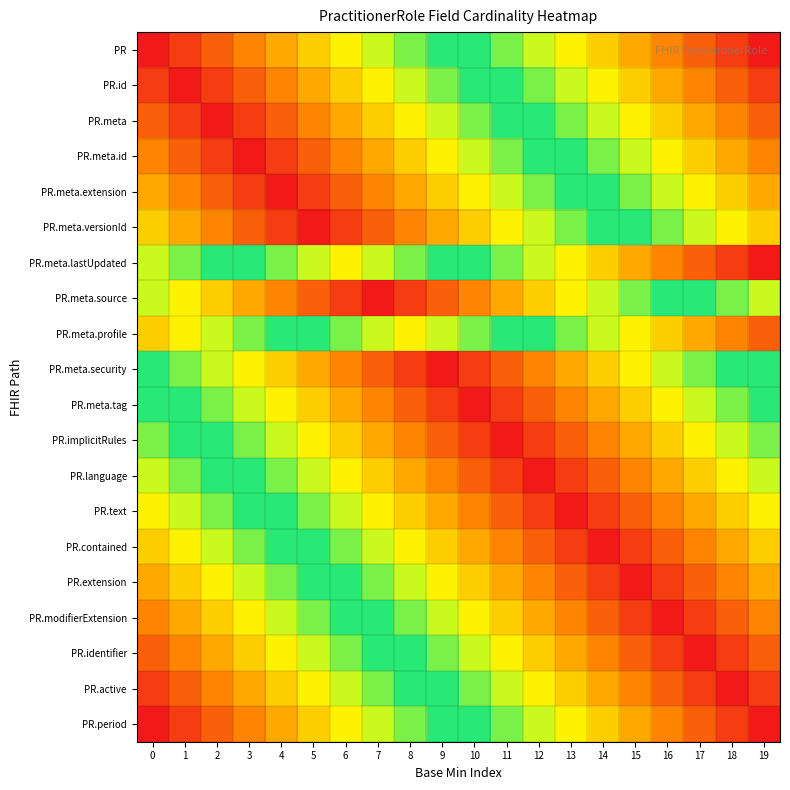

Reading right to left, what are all the values shown in this chart?

PR: 19=1.0	18=0.9	17=0.9	16=0.8	15=0.8	14=0.7	13=0.7	12=0.6	11=0.6	10=0.5	9=0.5	8=0.4	7=0.4	6=0.3	5=0.3	4=0.2	3=0.2	2=0.1	1=0.1	0=0.0
PR.id: 19=0.9	18=0.9	17=0.8	16=0.8	15=0.7	14=0.7	13=0.6	12=0.6	11=0.5	10=0.5	9=0.4	8=0.4	7=0.3	6=0.3	5=0.2	4=0.2	3=0.1	2=0.1	1=0.0	0=0.1
PR.meta: 19=0.9	18=0.8	17=0.8	16=0.7	15=0.7	14=0.6	13=0.6	12=0.5	11=0.5	10=0.4	9=0.4	8=0.3	7=0.3	6=0.2	5=0.2	4=0.1	3=0.1	2=0.0	1=0.1	0=0.1
PR.meta.id: 19=0.8	18=0.8	17=0.7	16=0.7	15=0.6	14=0.6	13=0.5	12=0.5	11=0.4	10=0.4	9=0.3	8=0.3	7=0.2	6=0.2	5=0.1	4=0.1	3=0.0	2=0.1	1=0.1	0=0.2
PR.meta.extension: 19=0.8	18=0.7	17=0.7	16=0.6	15=0.6	14=0.5	13=0.5	12=0.4	11=0.4	10=0.3	9=0.3	8=0.2	7=0.2	6=0.1	5=0.1	4=0.0	3=0.1	2=0.1	1=0.2	0=0.2
PR.meta.versionId: 19=0.7	18=0.7	17=0.6	16=0.6	15=0.5	14=0.5	13=0.4	12=0.4	11=0.3	10=0.3	9=0.2	8=0.2	7=0.1	6=0.1	5=0.0	4=0.1	3=0.1	2=0.2	1=0.2	0=0.3
PR.meta.lastUpdated: 19=1.0	18=0.9	17=0.9	16=0.8	15=0.8	14=0.7	13=0.7	12=0.6	11=0.6	10=0.5	9=0.5	8=0.4	7=0.4	6=0.3	5=0.4	4=0.4	3=0.5	2=0.5	1=0.6	0=0.6
PR.meta.source: 19=0.6	18=0.6	17=0.5	16=0.5	15=0.4	14=0.4	13=0.3	12=0.3	11=0.2	10=0.2	9=0.1	8=0.1	7=0.0	6=0.1	5=0.1	4=0.2	3=0.2	2=0.3	1=0.3	0=0.4
PR.meta.profile: 19=0.9	18=0.8	17=0.8	16=0.7	15=0.7	14=0.6	13=0.6	12=0.5	11=0.5	10=0.4	9=0.4	8=0.3	7=0.4	6=0.4	5=0.5	4=0.5	3=0.6	2=0.6	1=0.7	0=0.7
PR.meta.security: 19=0.5	18=0.5	17=0.4	16=0.4	15=0.3	14=0.3	13=0.2	12=0.2	11=0.1	10=0.1	9=0.0	8=0.1	7=0.1	6=0.2	5=0.2	4=0.3	3=0.3	2=0.4	1=0.4	0=0.5
PR.meta.tag: 19=0.5	18=0.4	17=0.4	16=0.3	15=0.3	14=0.2	13=0.2	12=0.1	11=0.1	10=0.0	9=0.1	8=0.1	7=0.2	6=0.2	5=0.3	4=0.3	3=0.4	2=0.4	1=0.5	0=0.5
PR.implicitRules: 19=0.4	18=0.4	17=0.3	16=0.3	15=0.2	14=0.2	13=0.1	12=0.1	11=0.0	10=0.1	9=0.1	8=0.2	7=0.2	6=0.3	5=0.3	4=0.4	3=0.4	2=0.5	1=0.5	0=0.6
PR.language: 19=0.4	18=0.3	17=0.3	16=0.2	15=0.2	14=0.1	13=0.1	12=0.0	11=0.1	10=0.1	9=0.2	8=0.2	7=0.3	6=0.3	5=0.4	4=0.4	3=0.5	2=0.5	1=0.6	0=0.6
PR.text: 19=0.3	18=0.3	17=0.2	16=0.2	15=0.1	14=0.1	13=0.0	12=0.1	11=0.1	10=0.2	9=0.2	8=0.3	7=0.3	6=0.4	5=0.4	4=0.5	3=0.5	2=0.6	1=0.6	0=0.7
PR.contained: 19=0.3	18=0.2	17=0.2	16=0.1	15=0.1	14=0.0	13=0.1	12=0.1	11=0.2	10=0.2	9=0.3	8=0.3	7=0.4	6=0.4	5=0.5	4=0.5	3=0.6	2=0.6	1=0.7	0=0.7
PR.extension: 19=0.2	18=0.2	17=0.1	16=0.1	15=0.0	14=0.1	13=0.1	12=0.2	11=0.2	10=0.3	9=0.3	8=0.4	7=0.4	6=0.5	5=0.5	4=0.6	3=0.6	2=0.7	1=0.7	0=0.8
PR.modifierExtension: 19=0.2	18=0.1	17=0.1	16=0.0	15=0.1	14=0.1	13=0.2	12=0.2	11=0.3	10=0.3	9=0.4	8=0.4	7=0.5	6=0.5	5=0.6	4=0.6	3=0.7	2=0.7	1=0.8	0=0.8
PR.identifier: 19=0.1	18=0.1	17=0.0	16=0.1	15=0.1	14=0.2	13=0.2	12=0.3	11=0.3	10=0.4	9=0.4	8=0.5	7=0.5	6=0.6	5=0.6	4=0.7	3=0.7	2=0.8	1=0.8	0=0.9
PR.active: 19=0.1	18=0.0	17=0.1	16=0.1	15=0.2	14=0.2	13=0.3	12=0.3	11=0.4	10=0.4	9=0.5	8=0.5	7=0.6	6=0.6	5=0.7	4=0.7	3=0.8	2=0.8	1=0.9	0=0.9
PR.period: 19=0.0	18=0.1	17=0.1	16=0.2	15=0.2	14=0.3	13=0.3	12=0.4	11=0.4	10=0.5	9=0.5	8=0.6	7=0.6	6=0.7	5=0.7	4=0.8	3=0.8	2=0.9	1=0.9	0=1.0